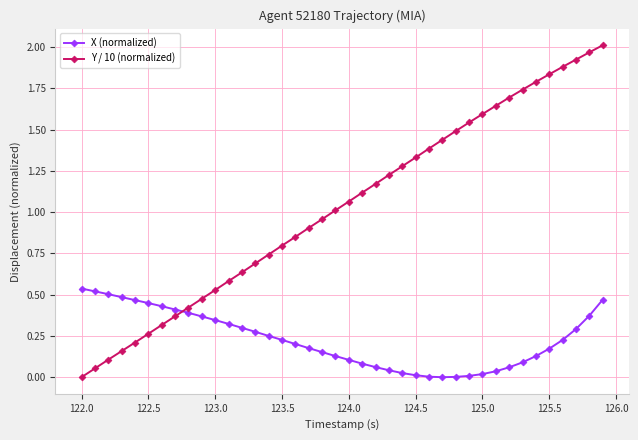

List the series in order of their overall mean, highest first.

Y / 10 (normalized), X (normalized)